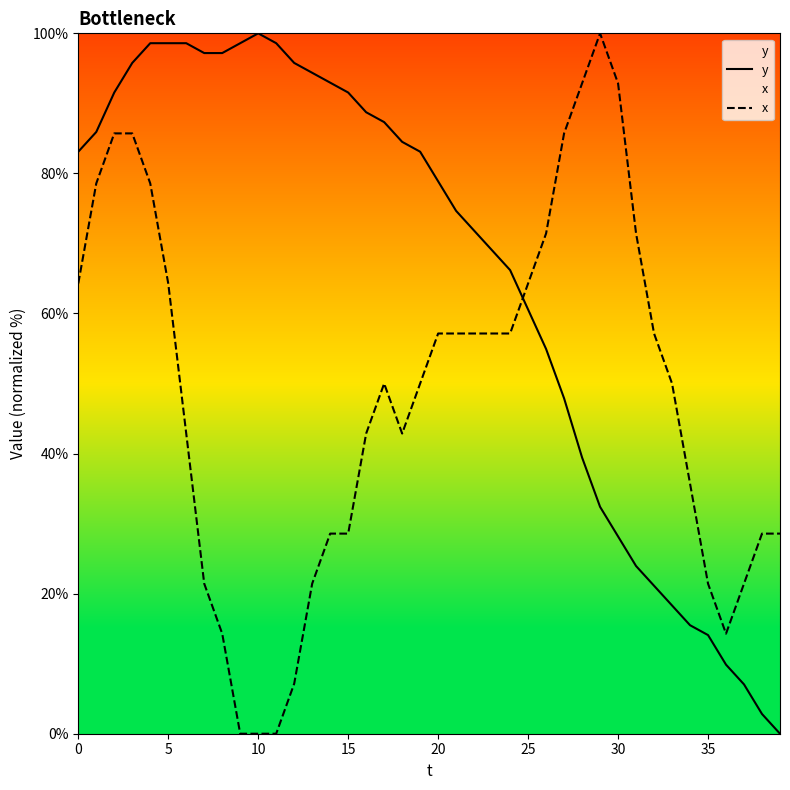

Rank the series by their maximum value, from lowest to highest.

y, x